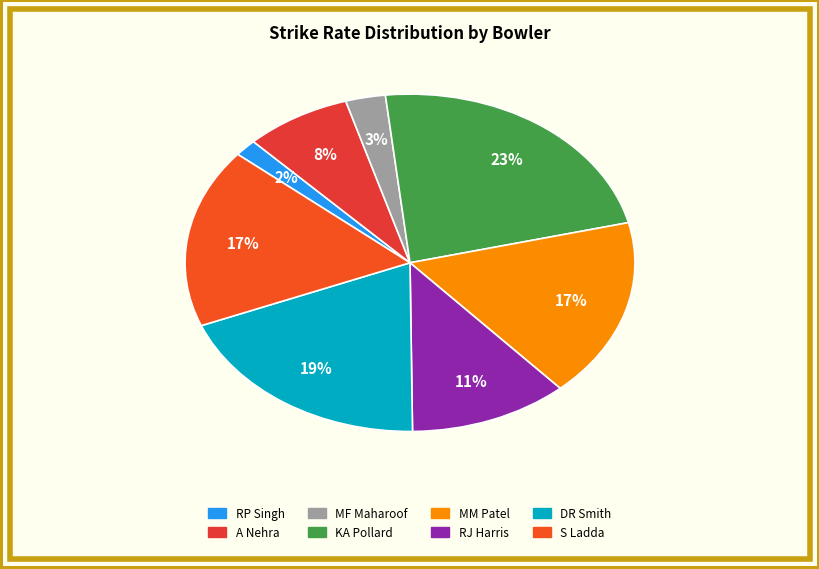

What percentage do KA Pollard and DR Smith together represent?

42.0%